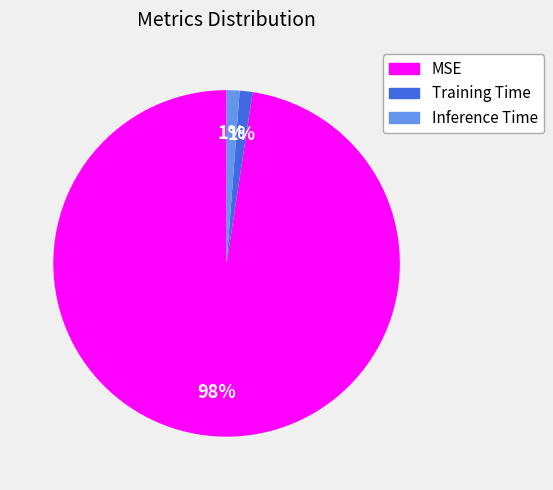

True or false: Training Time accounts for 11% of the total.

False